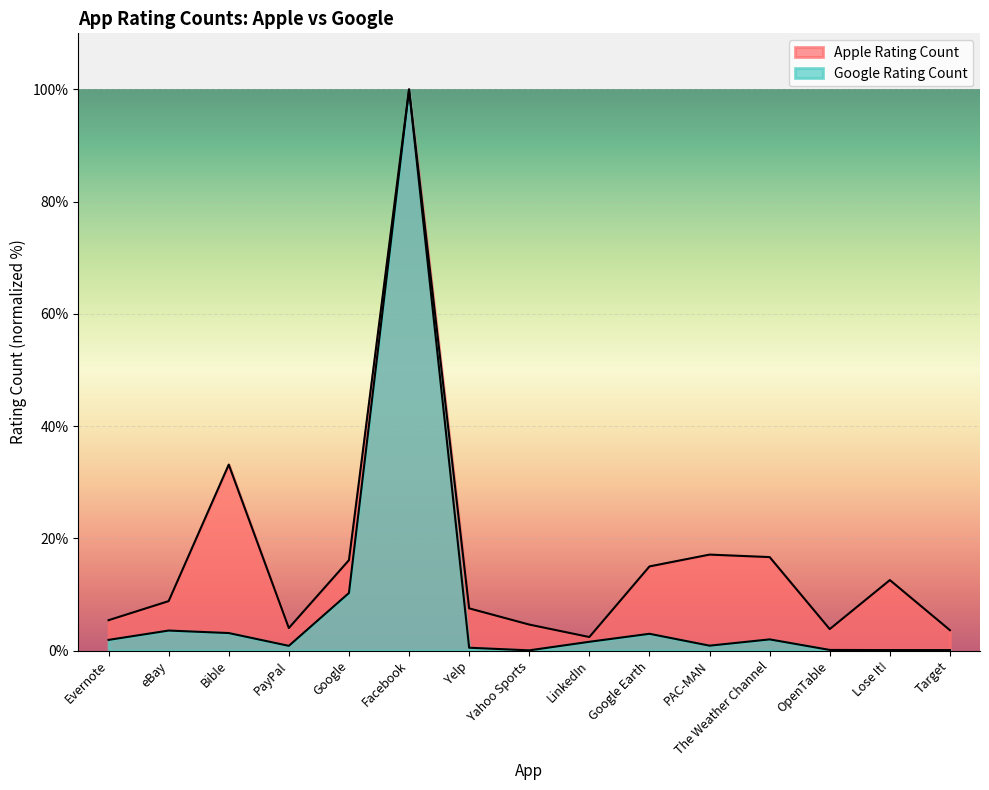

The Apple Rating Count series shows 4.0 at PayPal. True or false?

True